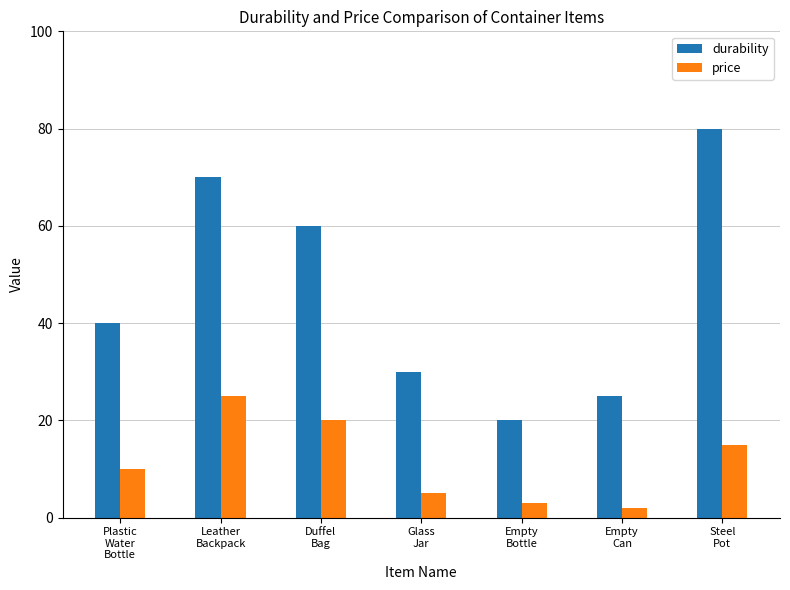

Reading right to left, what are all the values shown in this chart?

durability: Steel
Pot=80	Empty
Can=25	Empty
Bottle=20	Glass
Jar=30	Duffel
Bag=60	Leather
Backpack=70	Plastic
Water
Bottle=40
price: Steel
Pot=15	Empty
Can=2	Empty
Bottle=3	Glass
Jar=5	Duffel
Bag=20	Leather
Backpack=25	Plastic
Water
Bottle=10